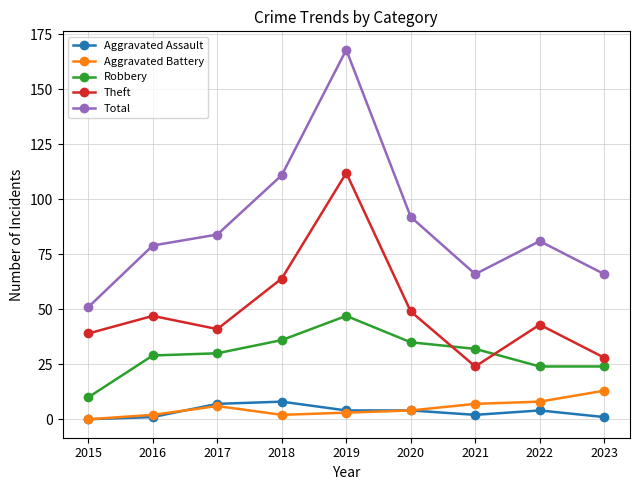

Between 2016 and 2021, which series saw the biggest shift?

Theft